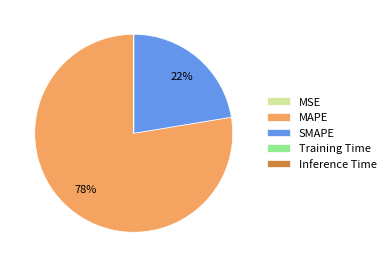

The MAPE slice represents 78% of the pie. True or false?

True